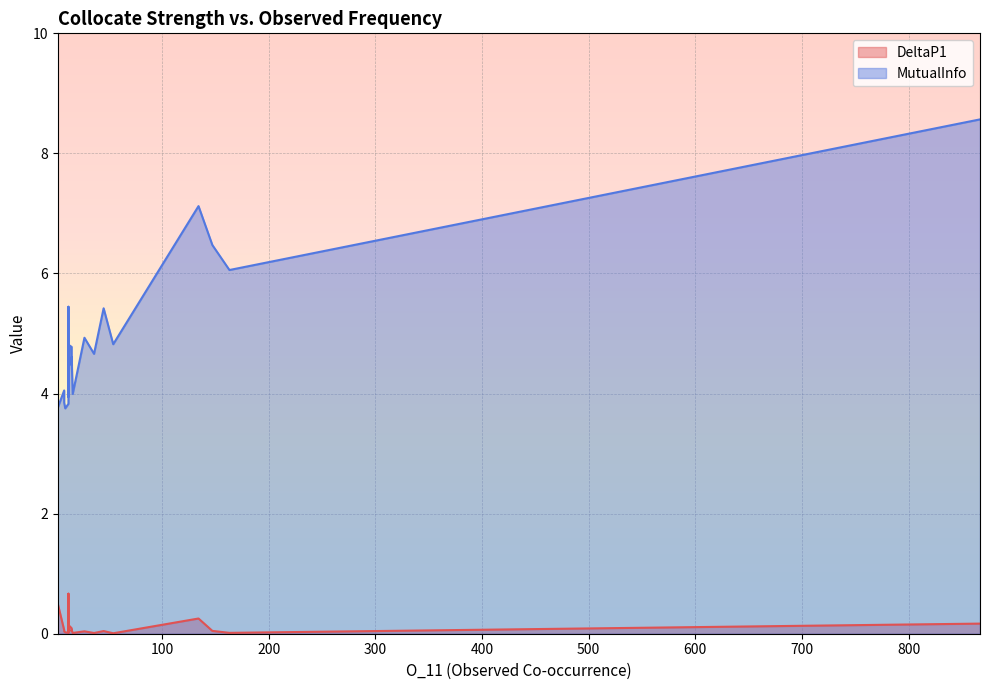

True or false: MutualInfo has more than 2 points higher than both neighbors.

False